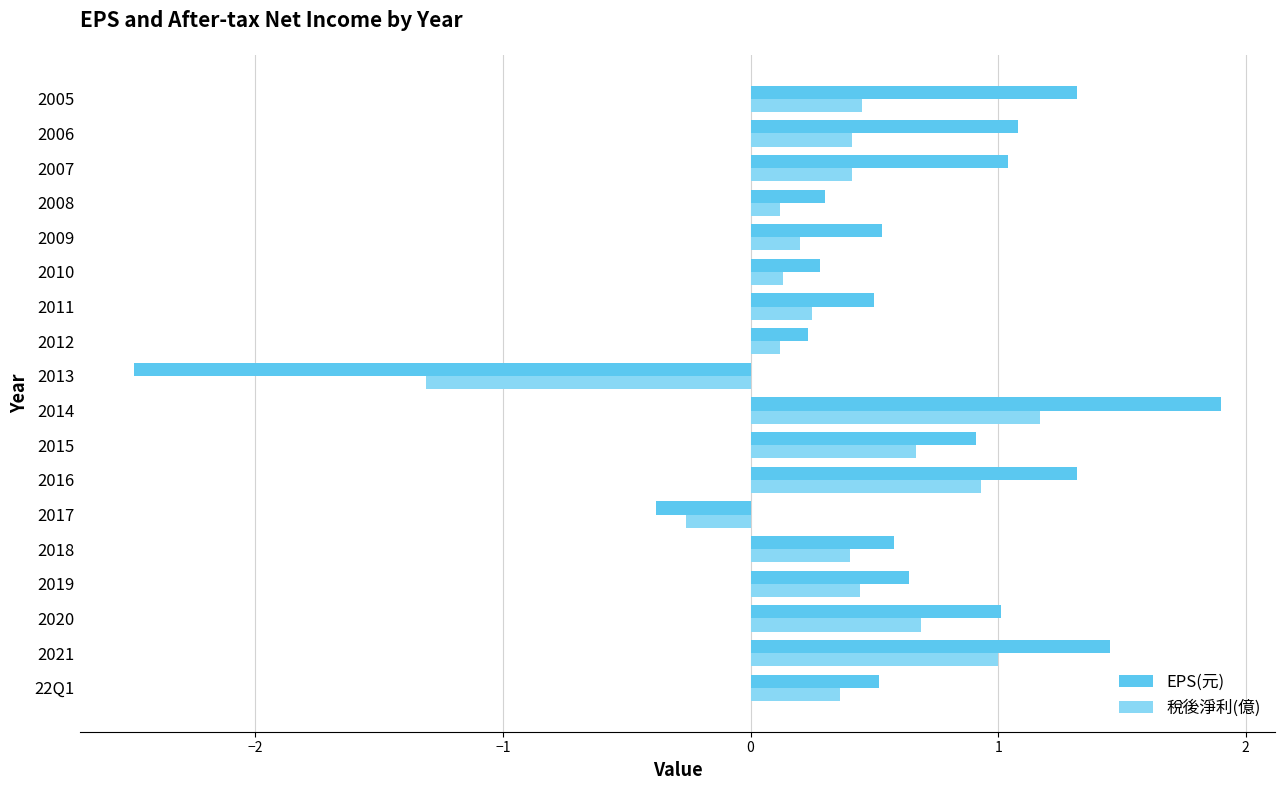

What is the difference between the maximum and minimum values in the 稅後淨利(億) series?

2.5